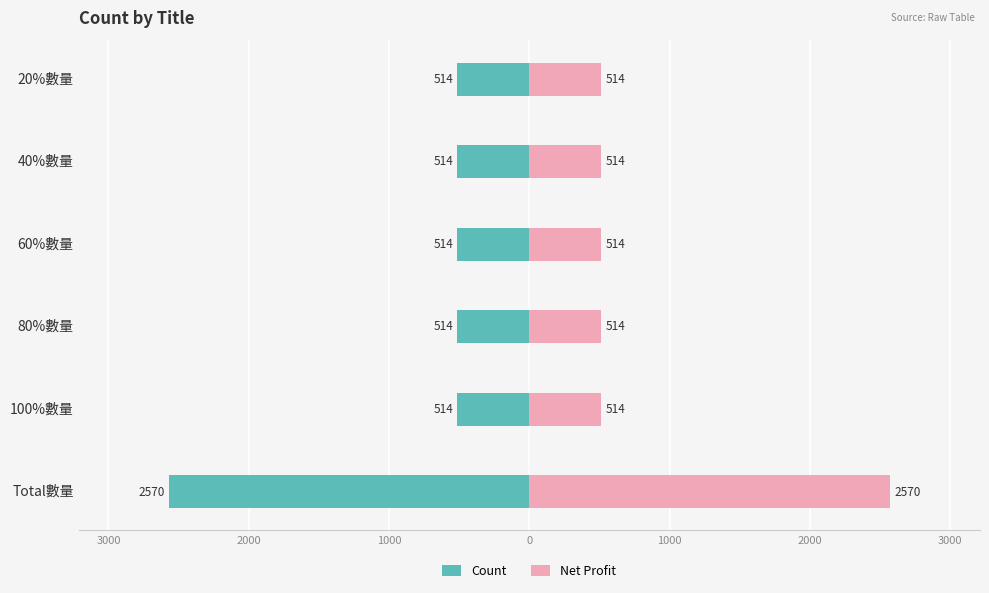

How many groups of bars are there?

6